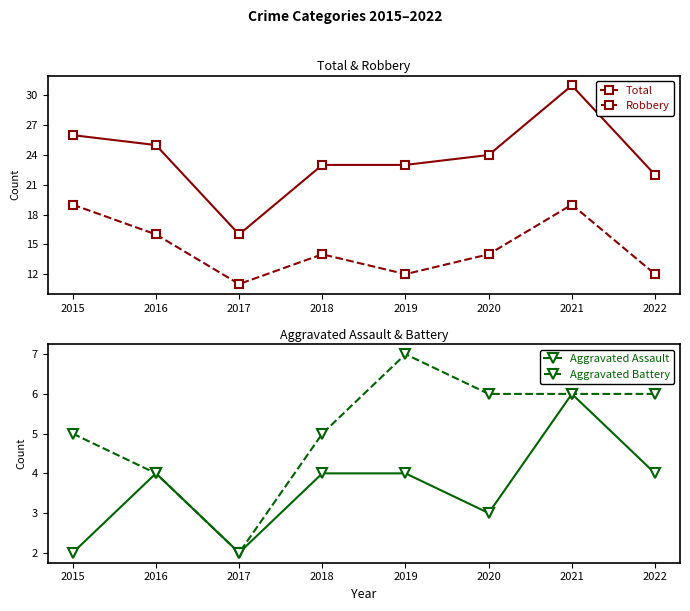

How many values in the Robbery series exceed 14?

3